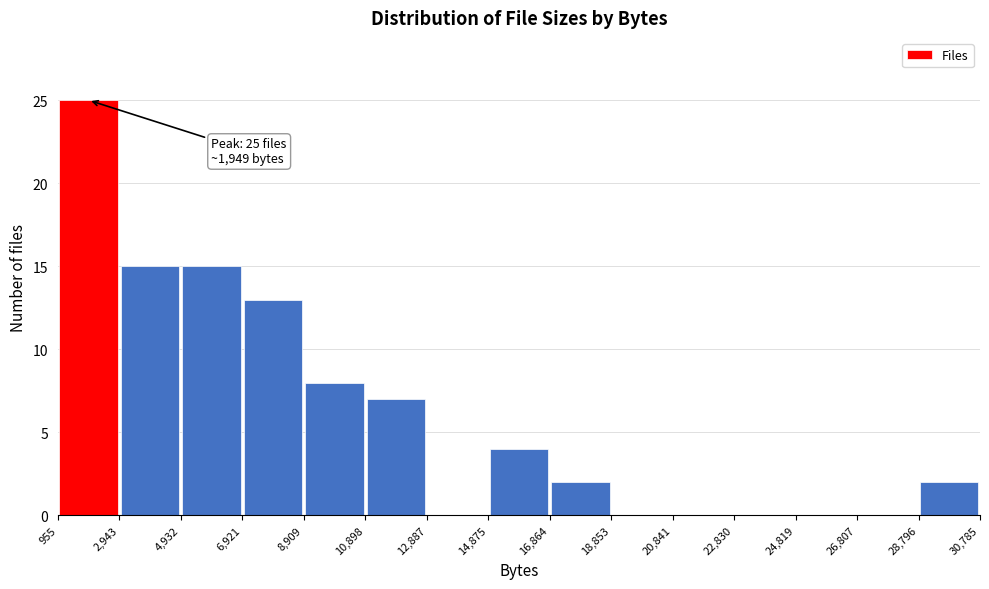

Over which range of the x-axis is the bar tallest?

955 to 2,943